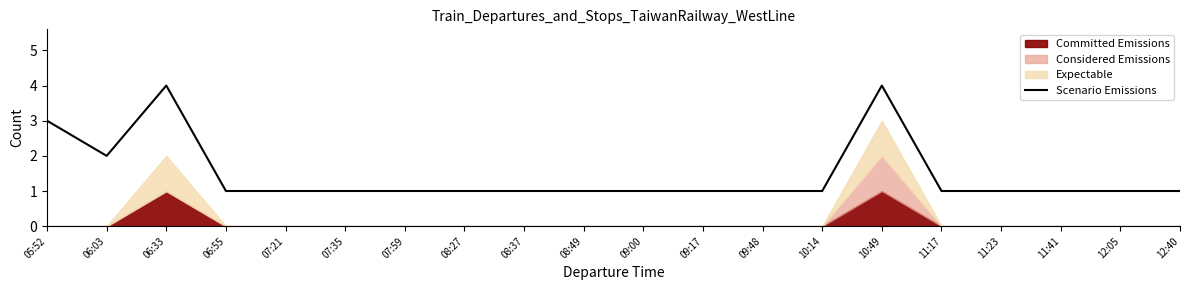

Reading left to right, extract all data points from this chart.

3	2	4	1	1	1	1	1	1	1	1	1	1	1	4	1	1	1	1	1